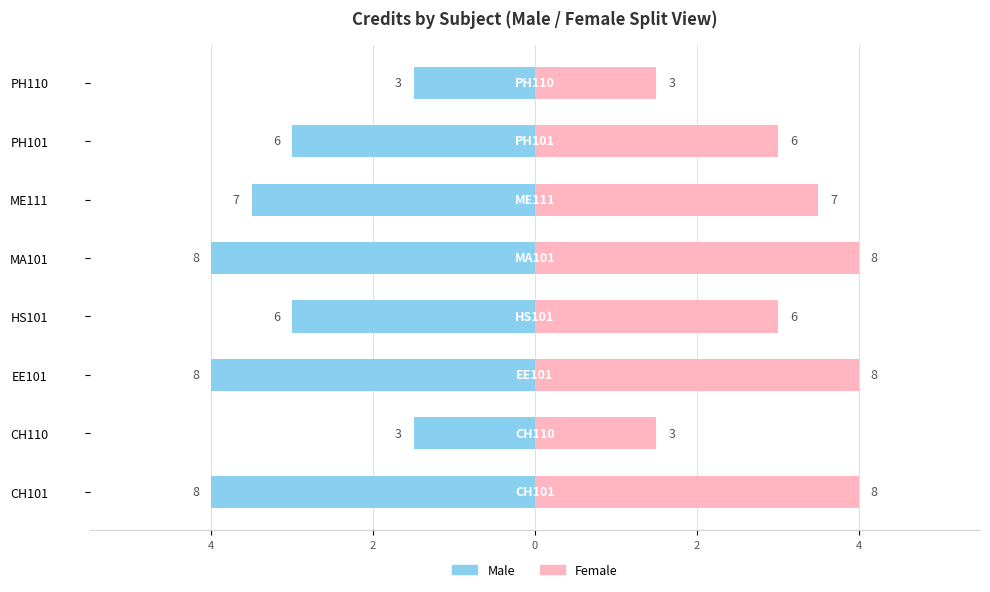

Does the chart contain stacked bars?

No